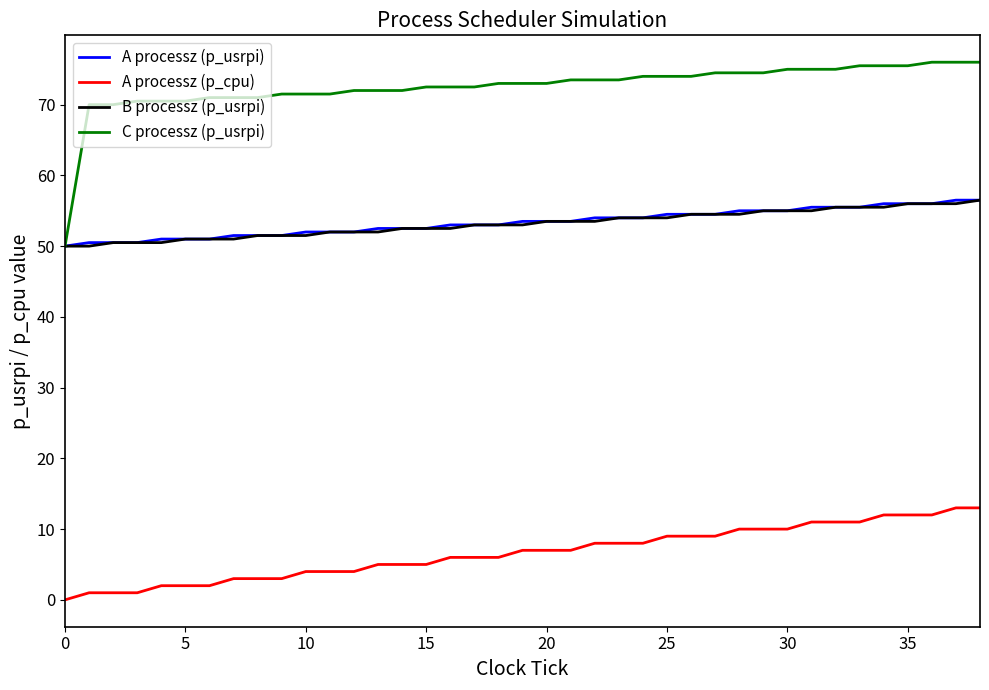

True or false: A processz (p_cpu) and A processz (p_usrpi) cross at least once.

False